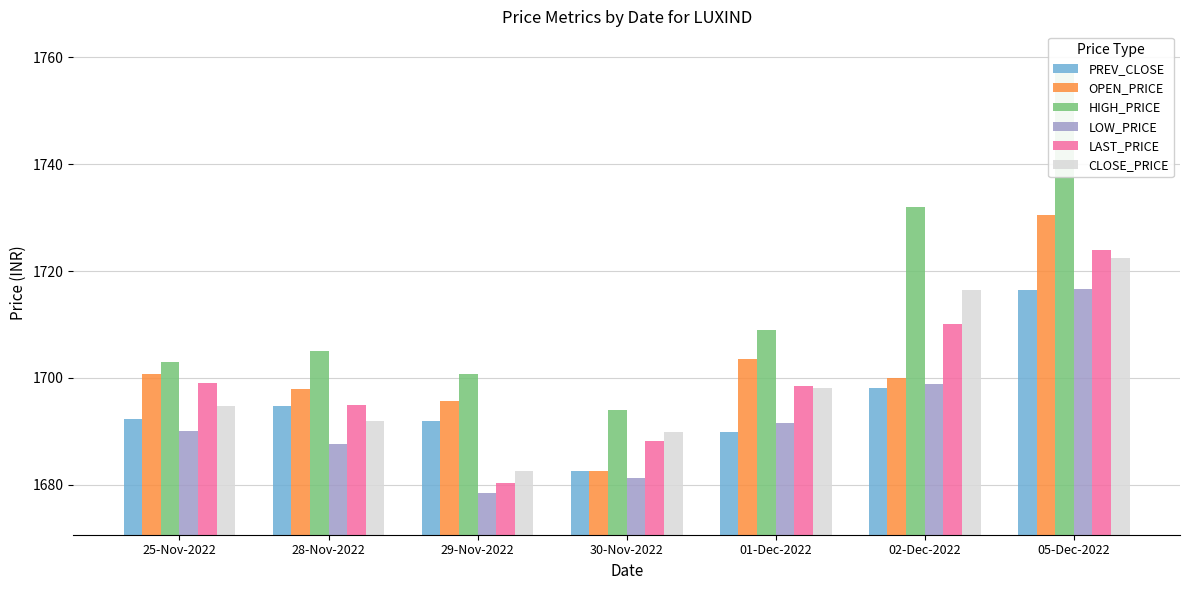

Which series changed the most between 25-Nov-2022 and 29-Nov-2022?

LAST_PRICE